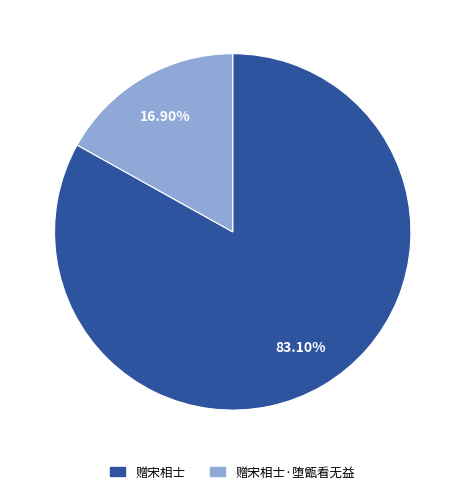

Is there any slice that represents more than half of the pie?

Yes